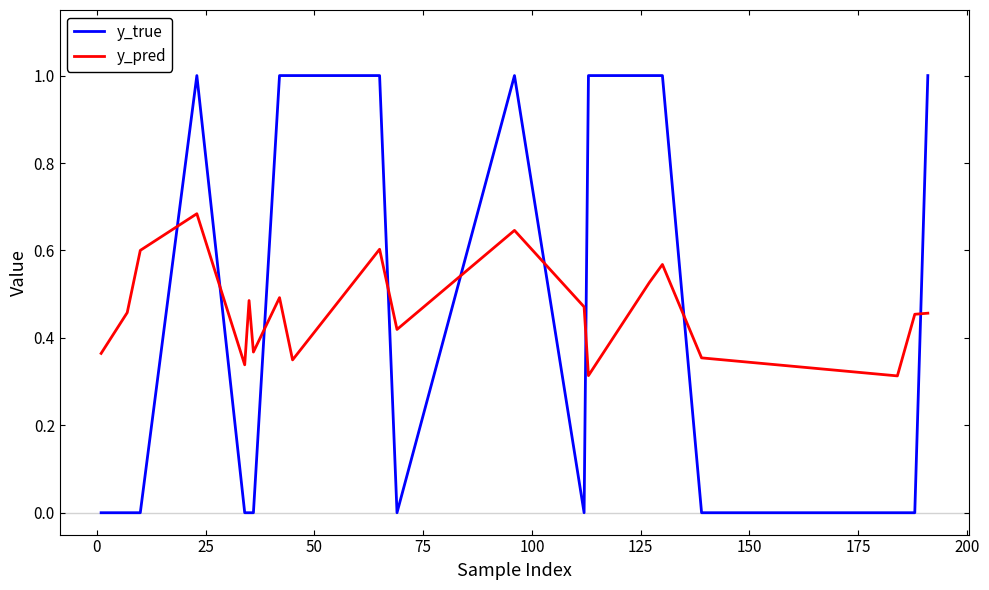

True or false: y_true and y_pred cross at least once.

True